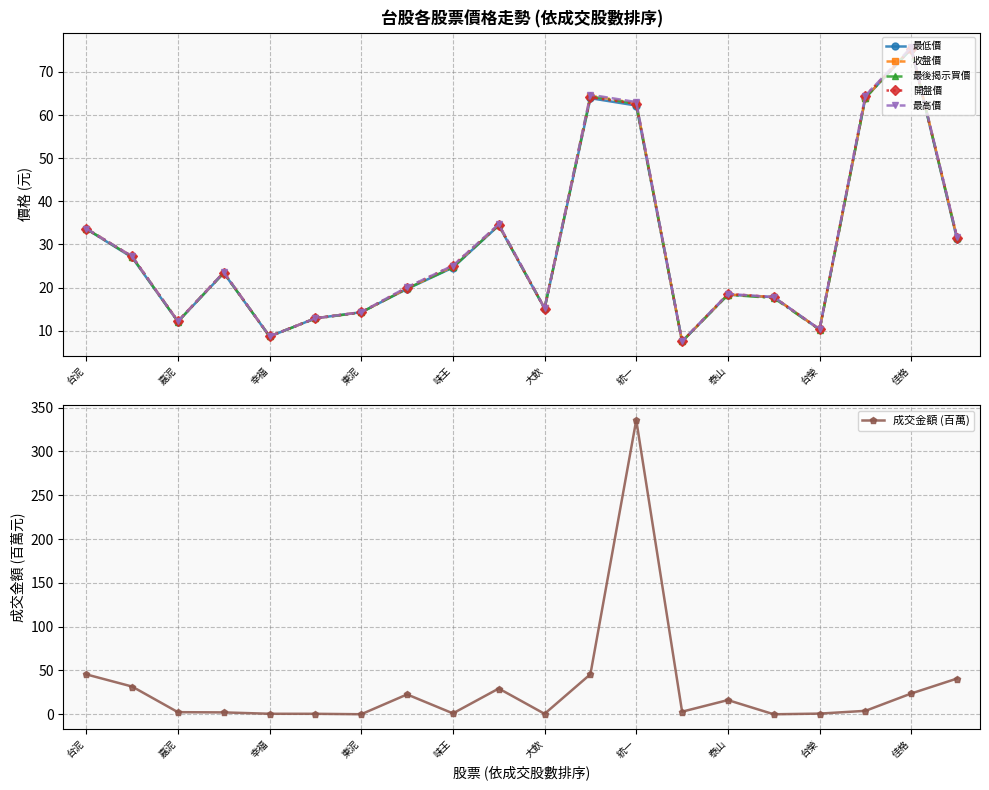

Is this an area chart (filled region under the line)?

No